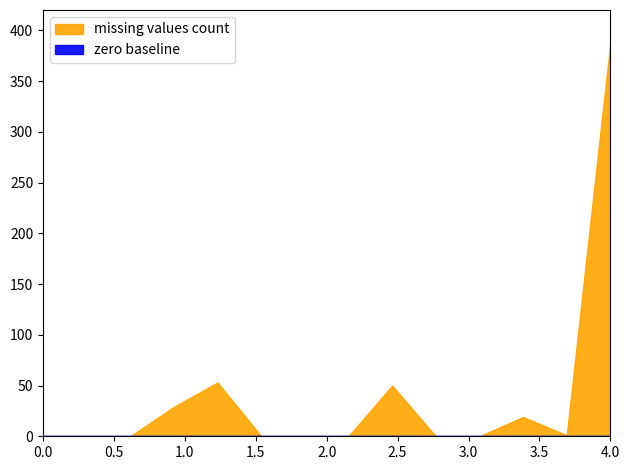

The value at BPMeds is 35. True or false?

False